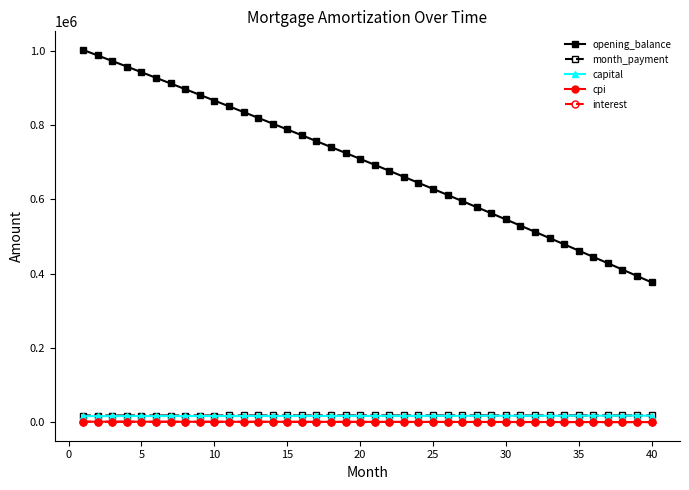

Which series has the largest total across all categories?

opening_balance